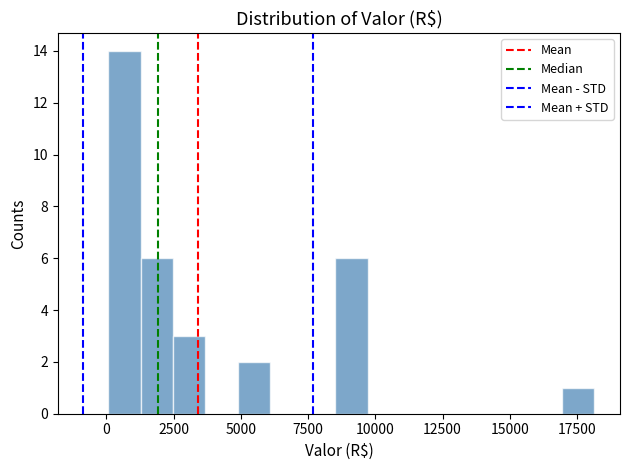

Read against the x-axis, roughly where is the centre of the tallest bar?

500